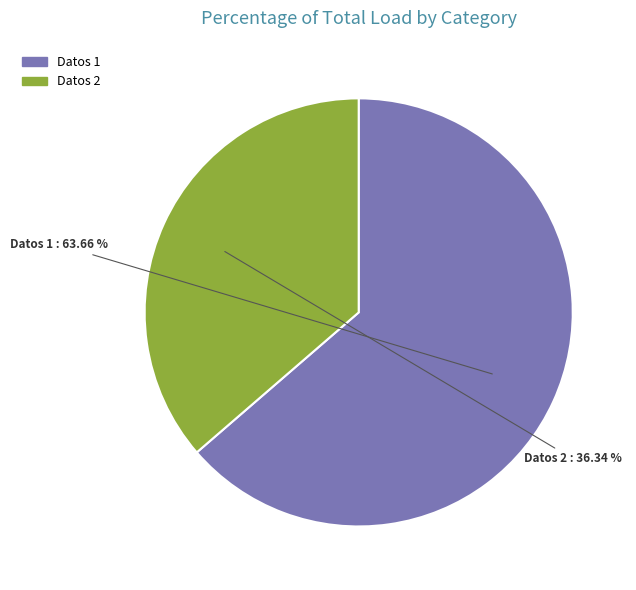

Count the number of slices in the pie.

2